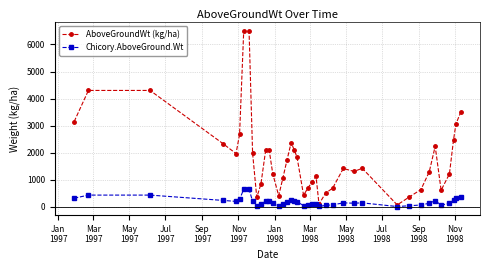

Which series has the largest total across all categories?

AboveGroundWt (kg/ha)